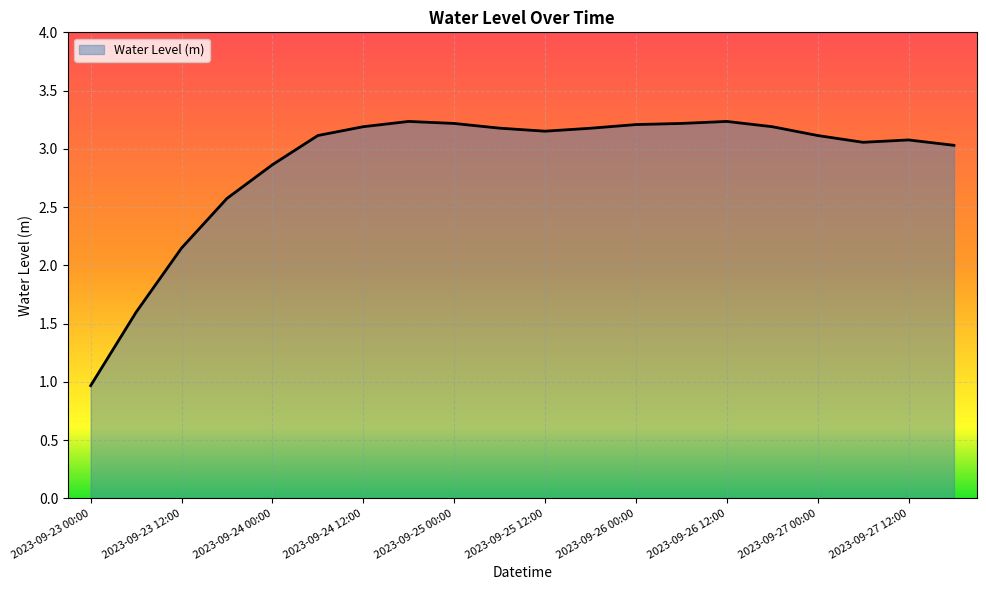

What is the minimum value shown in the chart?

1.0